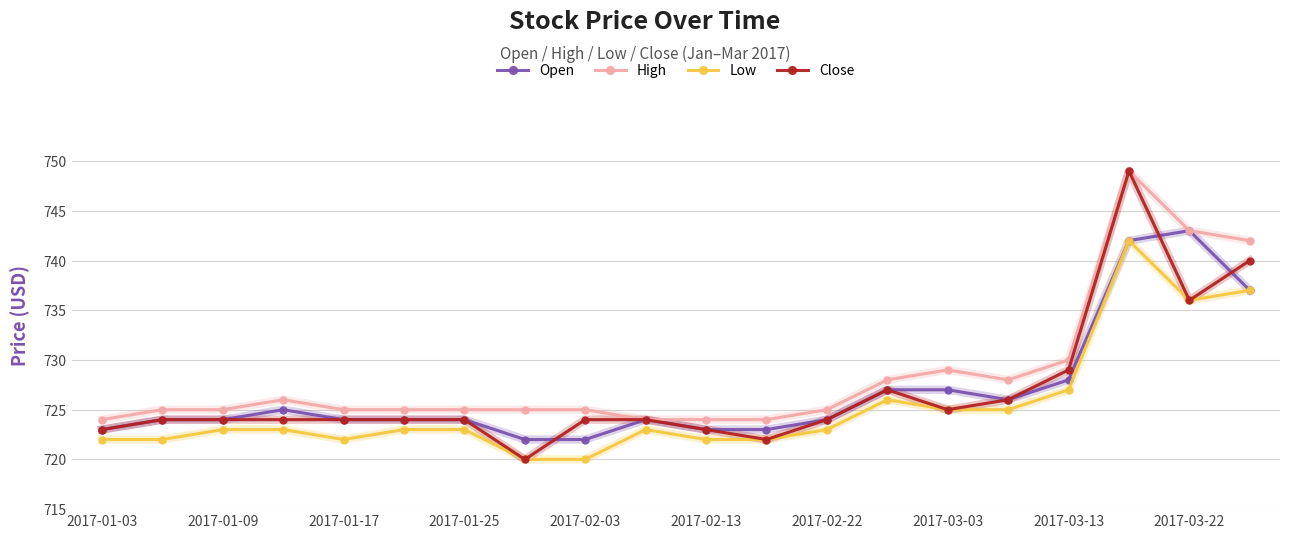

Which series has the largest total across all categories?

High